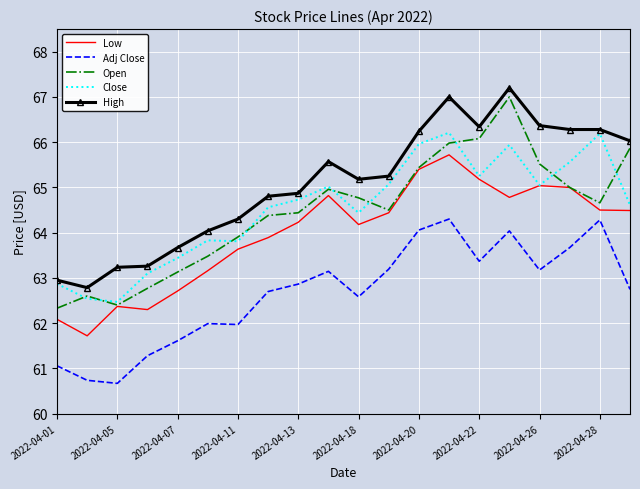

What is the difference between the second highest and minimum values in the Adj Close series?

3.6